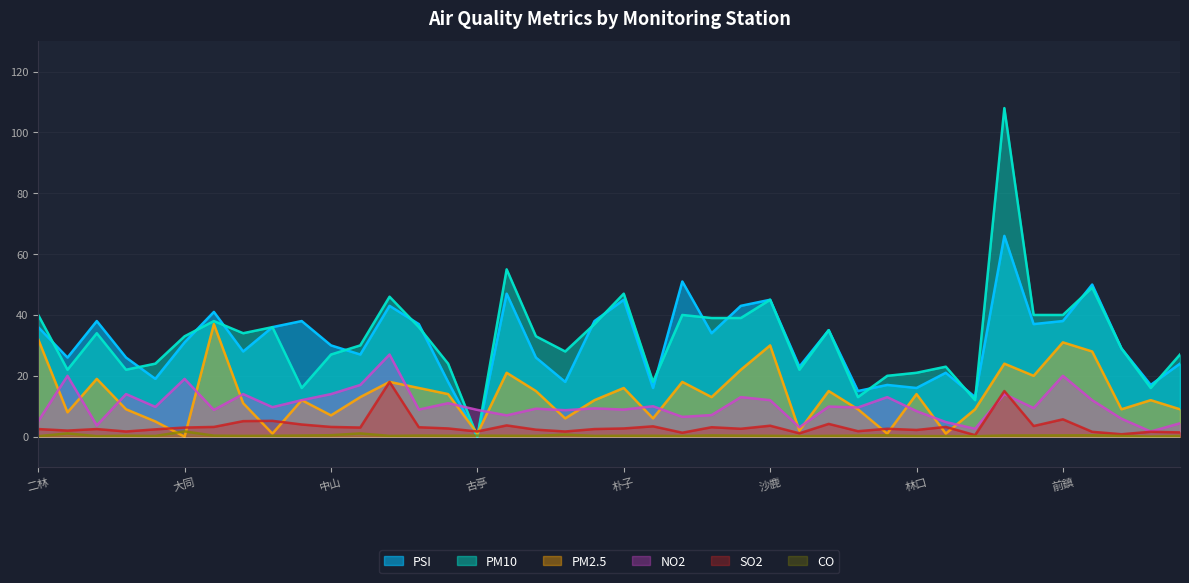

True or false: SO2 has more than 1 points higher than both neighbors.

True